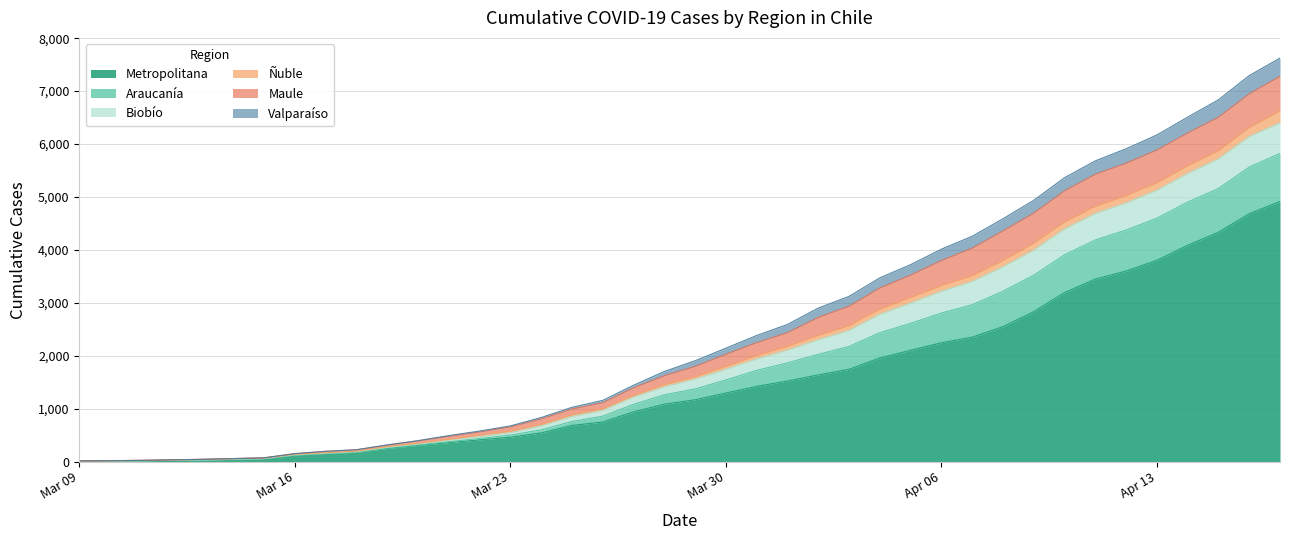

What is the highest value of the Metropolitana series?

4915